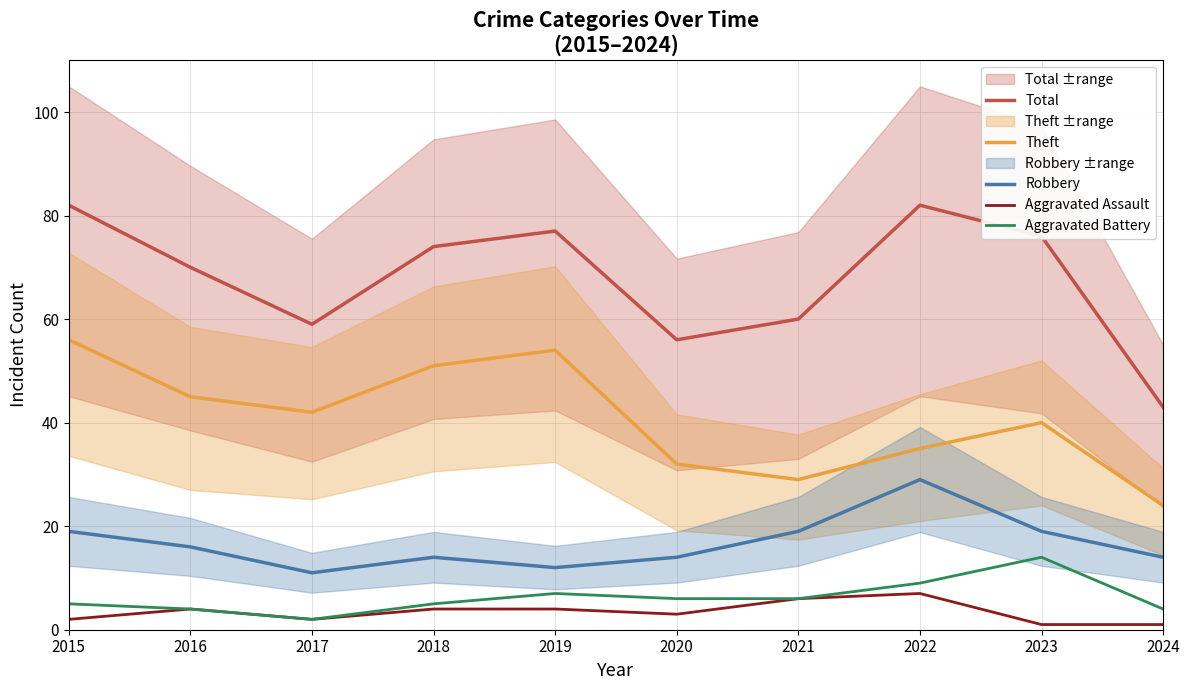

Where is the first local minimum for Aggravated Battery?

2017